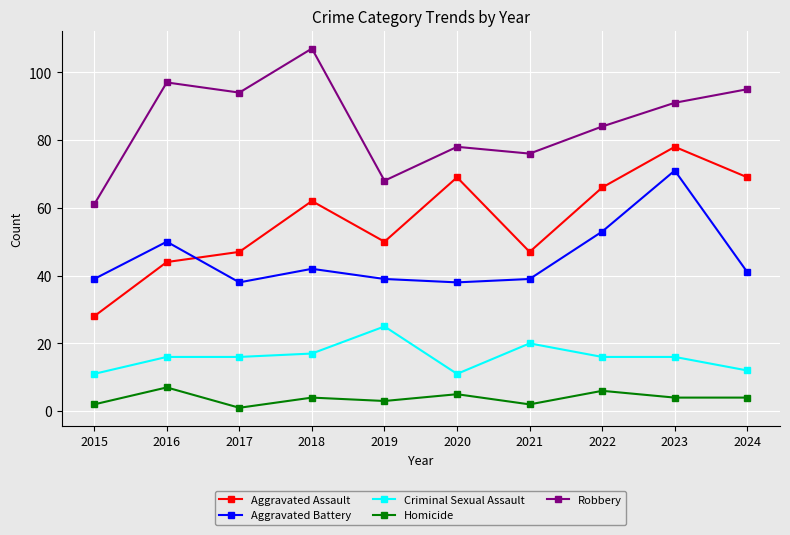

Where is the first local minimum for Aggravated Battery?

2017